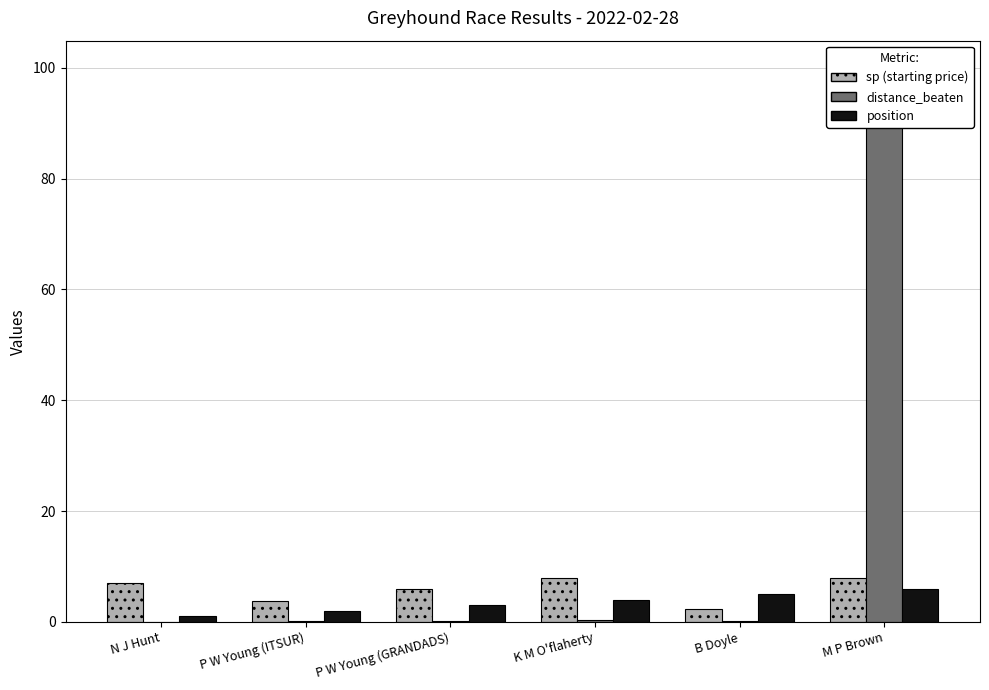

What is the average value of the sp series?

5.8